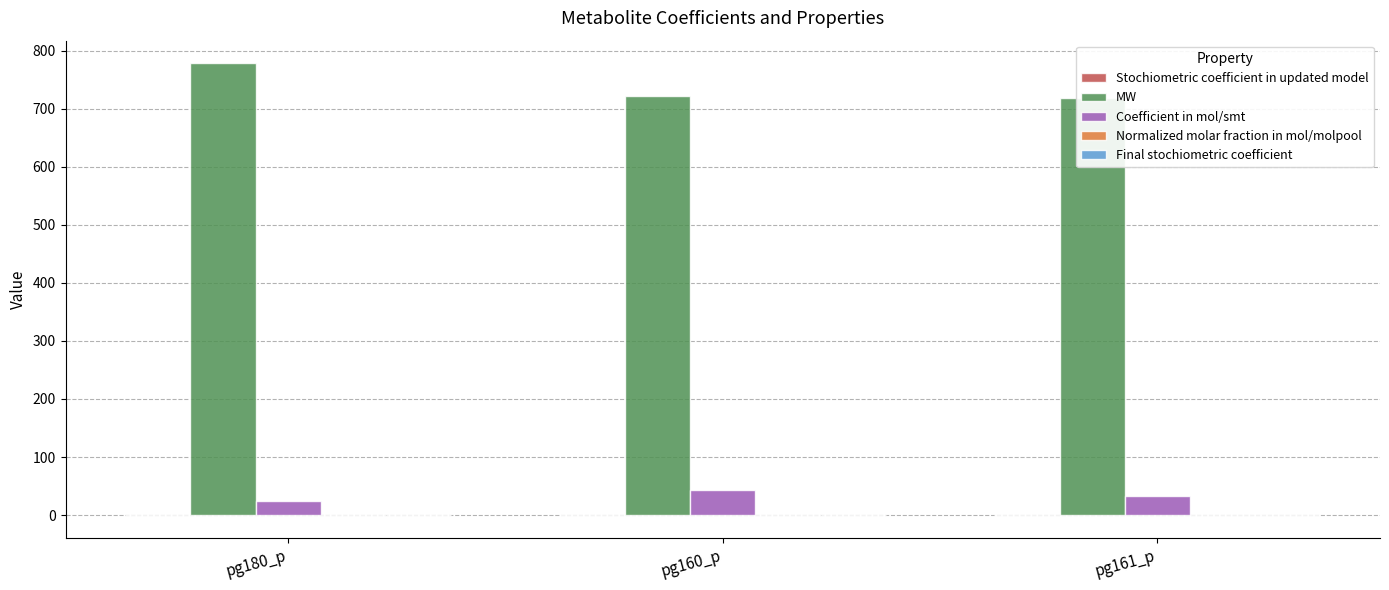

Are the bars grouped side by side (vs. stacked)?

Yes